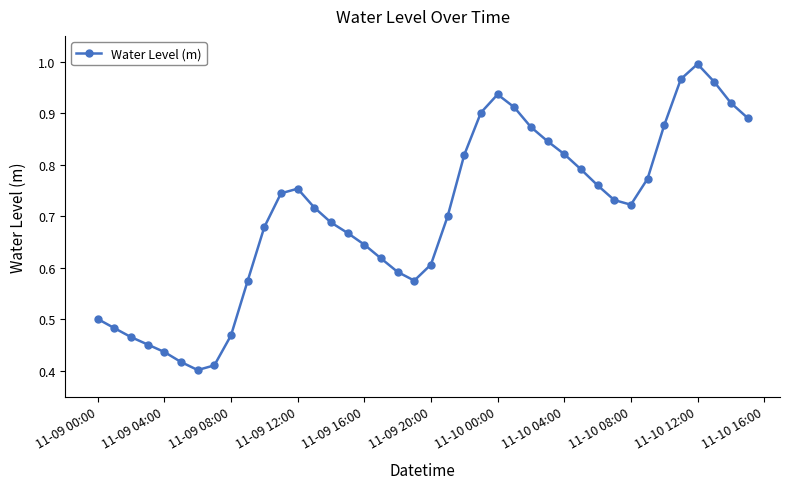

What is the sum of all values?

28.1